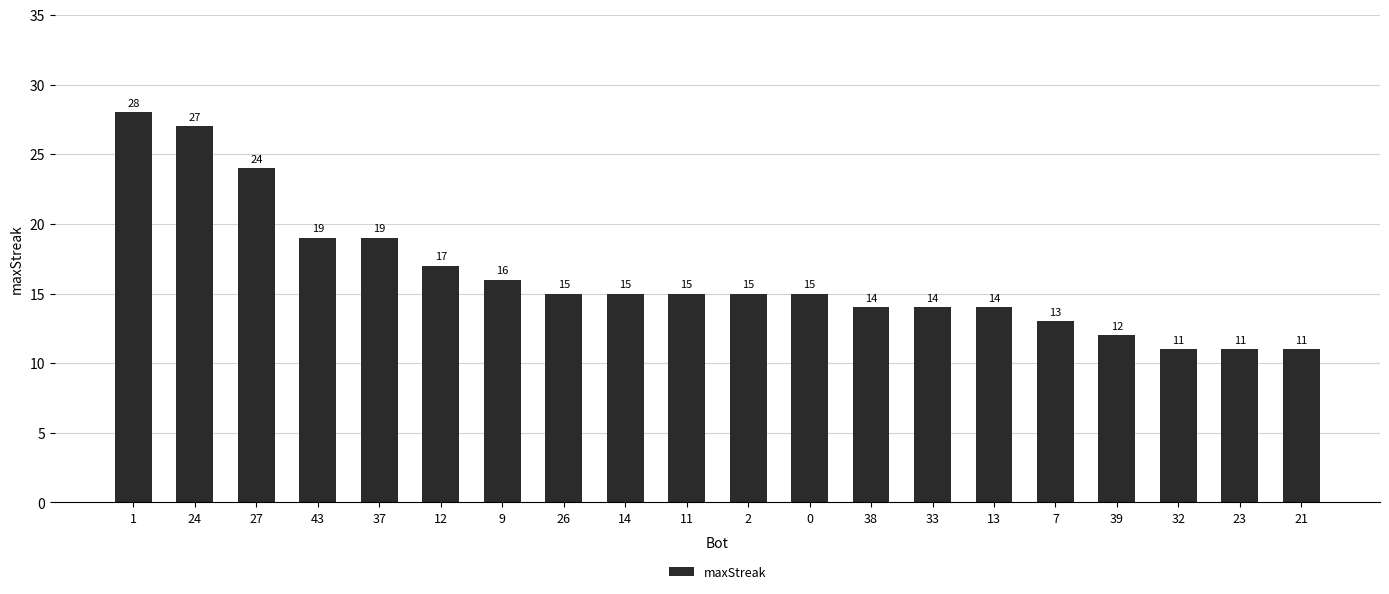

Between 33 and 27, which is larger?

27